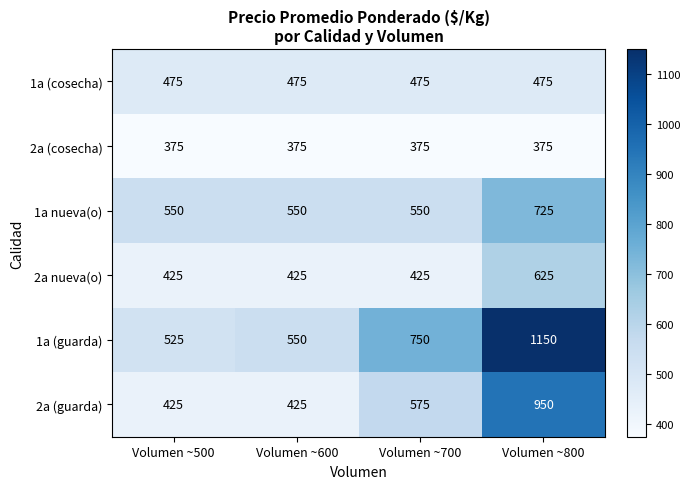

What is the approximate value of 1a (cosecha) at Volumen ~600?

475